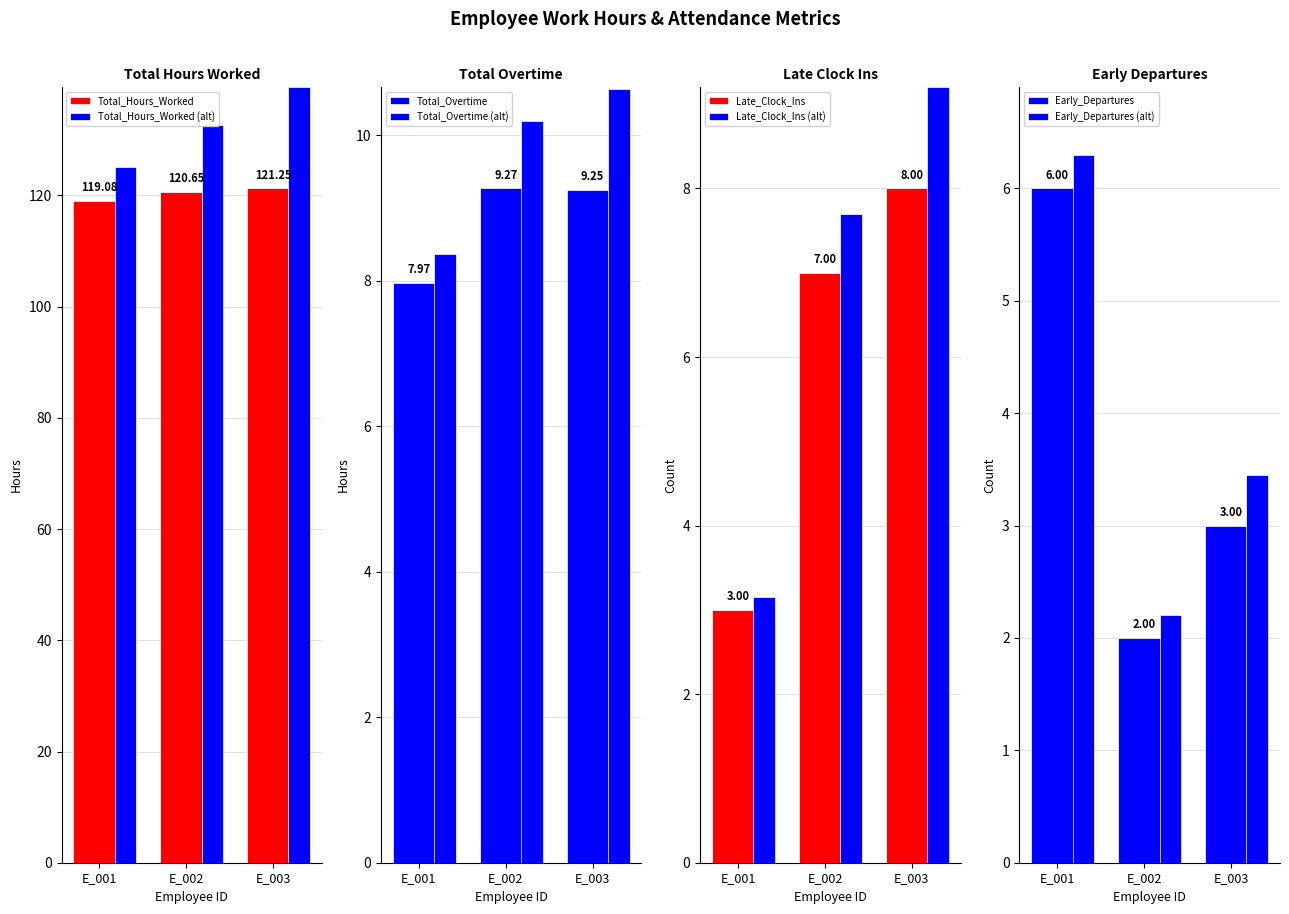

The Early_Departures series shows 1.4 at E_002. True or false?

False